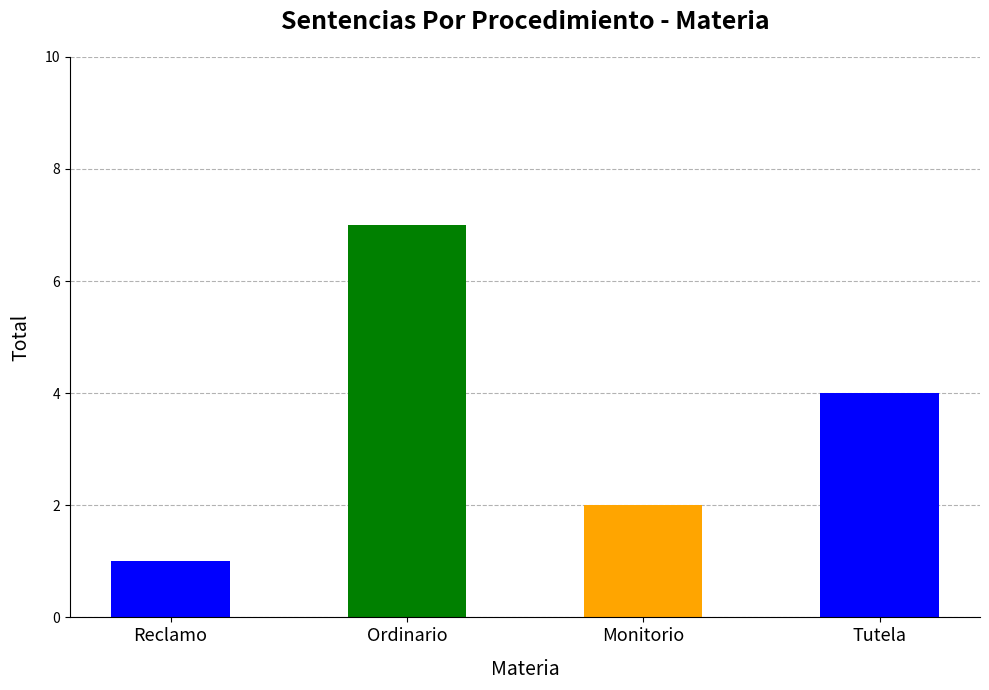

Reading left to right, transcribe all the data shown in this chart.

Reclamo=1	Ordinario=7	Monitorio=2	Tutela=4